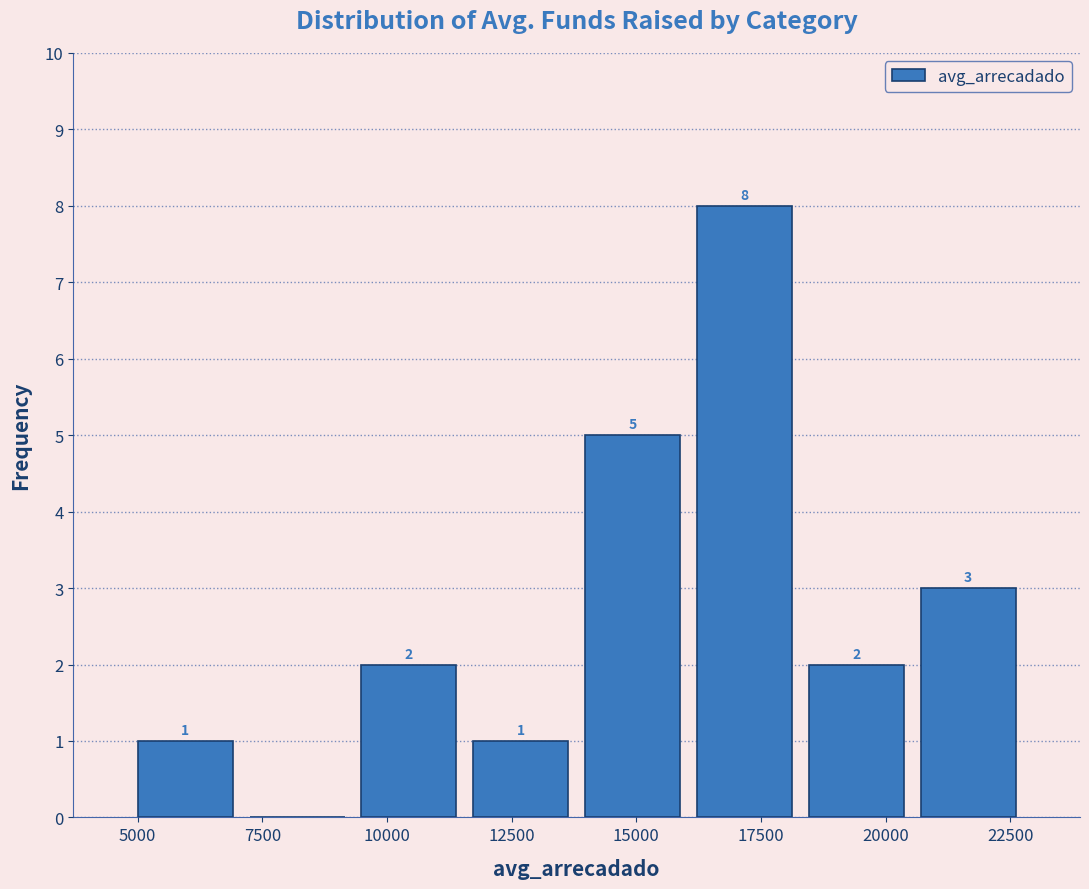

Which range on the x-axis has the tallest bar?

16000 to 18500